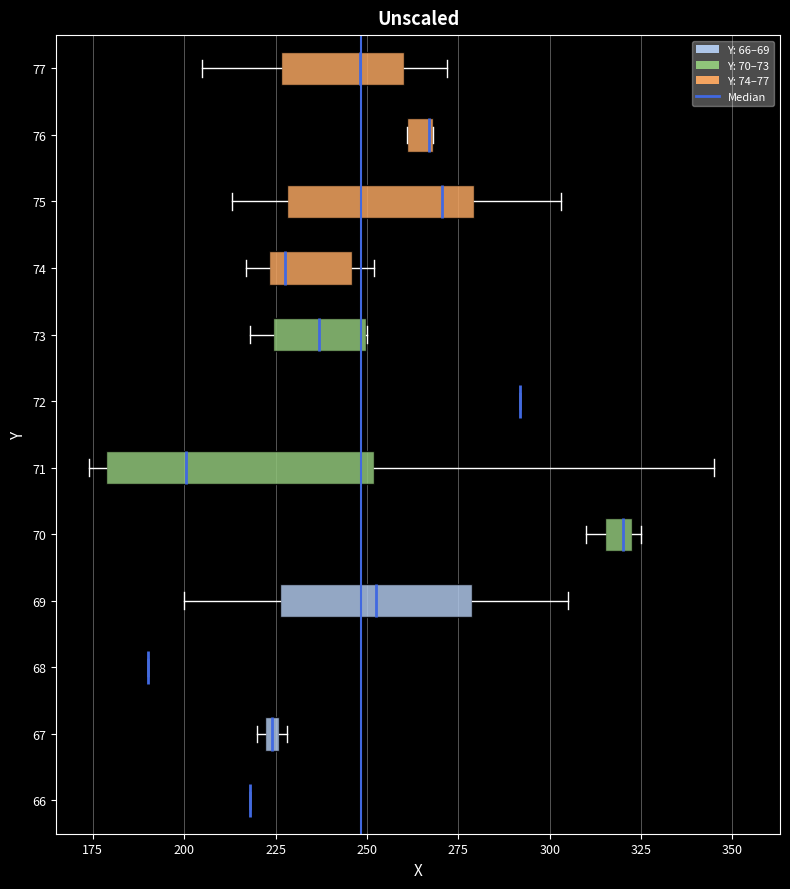

Which box is the widest, from its left edge to its right edge?

71